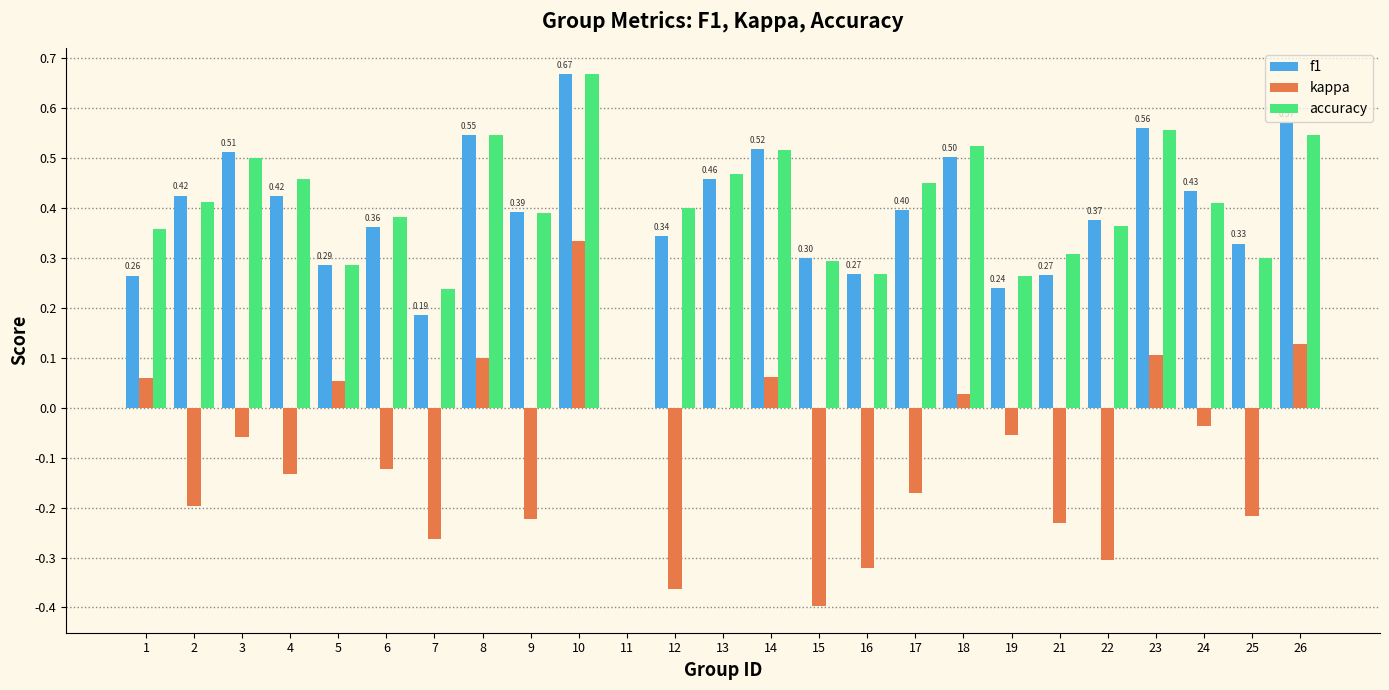

What are all the series names shown in the legend?

f1, kappa, accuracy